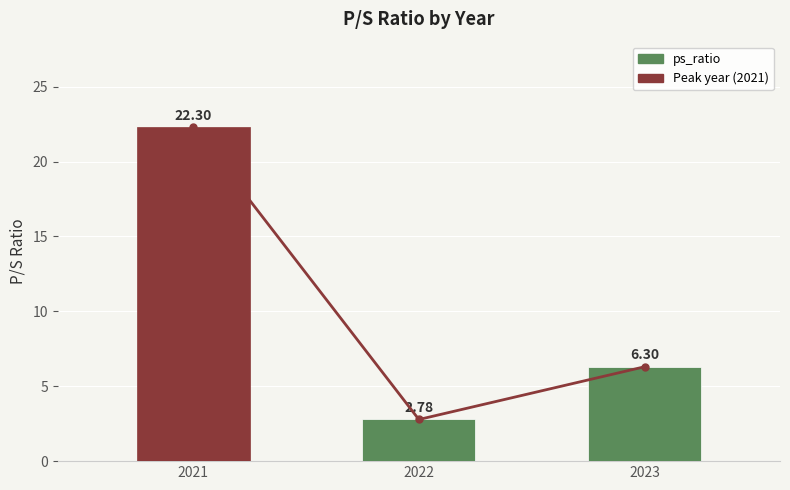

What is the value of the 1st bar from the left?

22.3